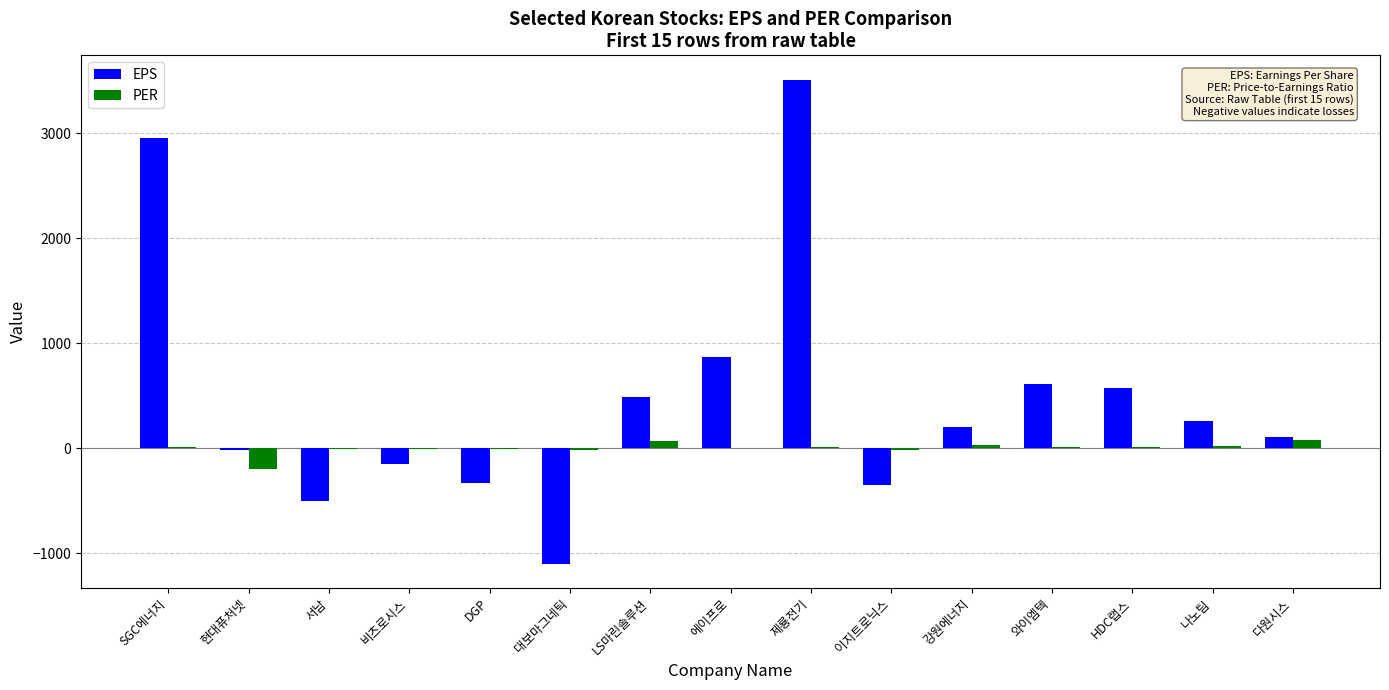

Which label corresponds to the largest value in the chart?

제룡전기